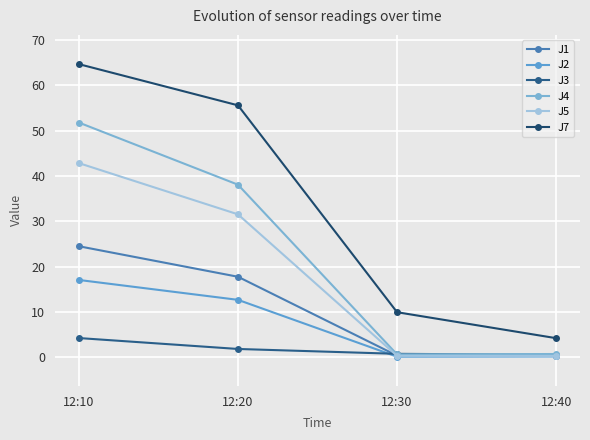

How many values in the J1 series exceed 17?

2